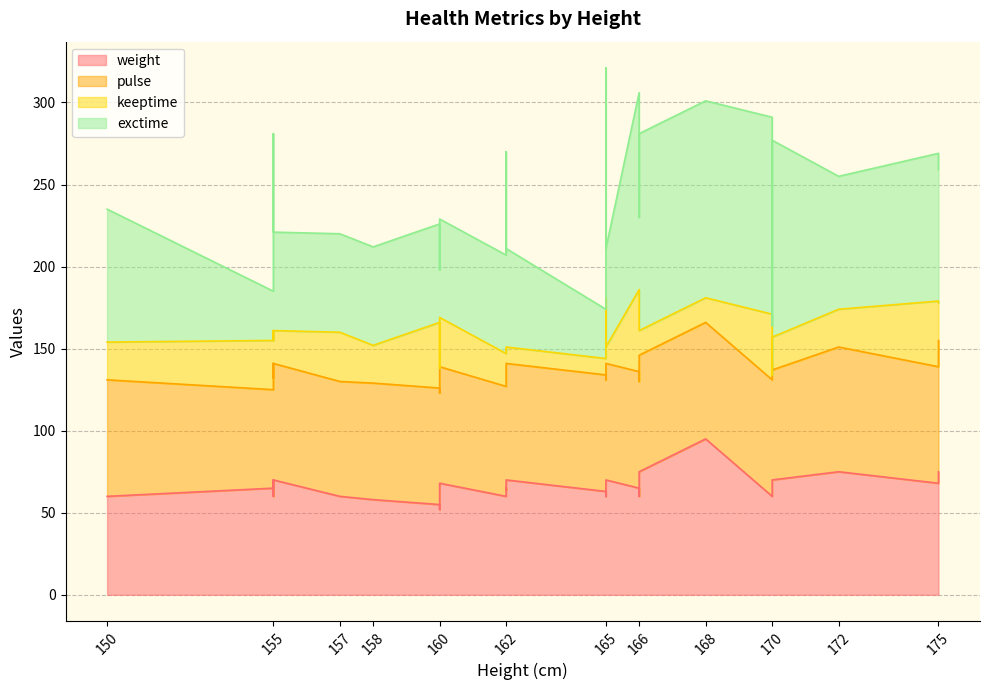

Which series changed the most between 165 and 160?

exctime